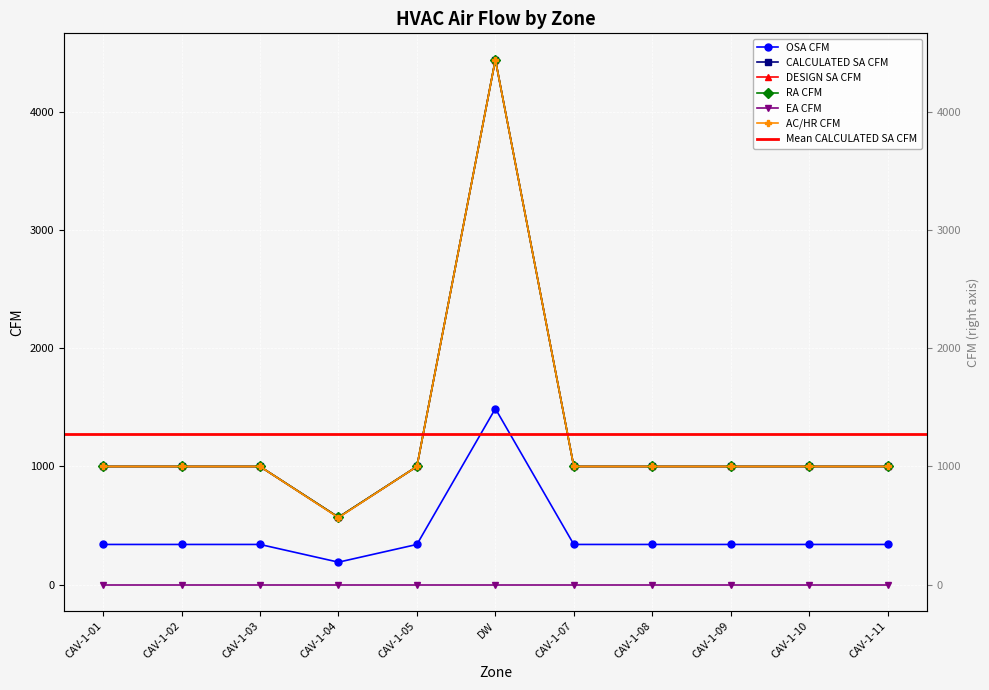

Read the OSA CFM value at CAV-1-03.

340